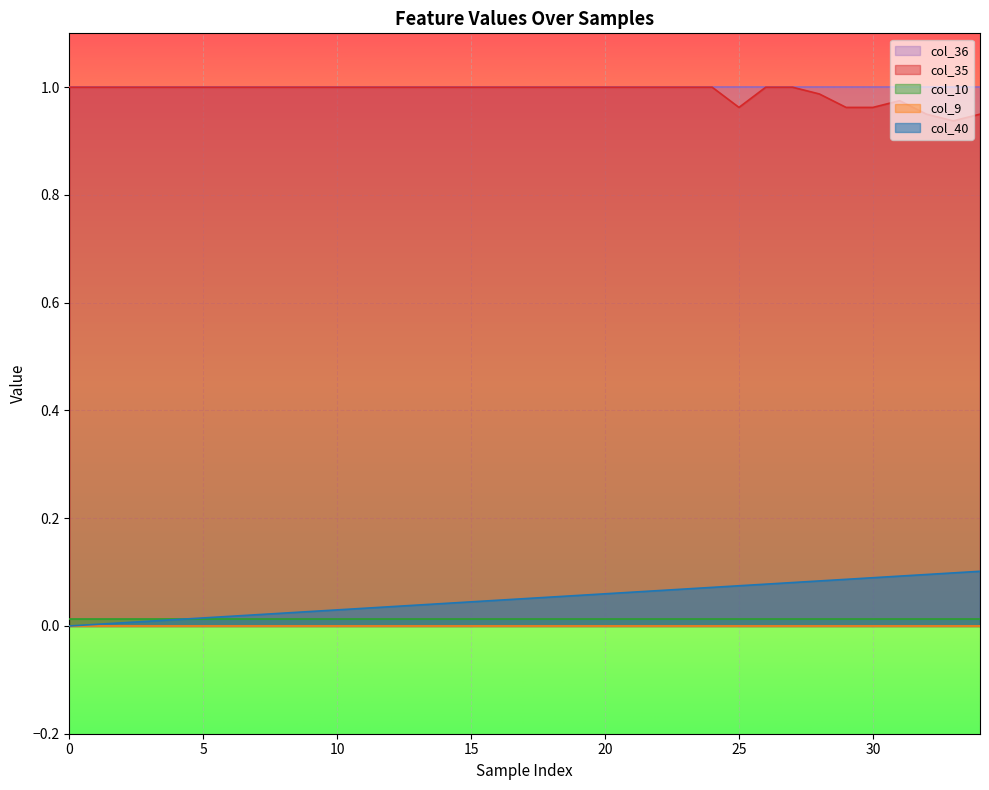

Rank the series at 26 from lowest to highest value.

col_9, col_10, col_40, col_35, col_36